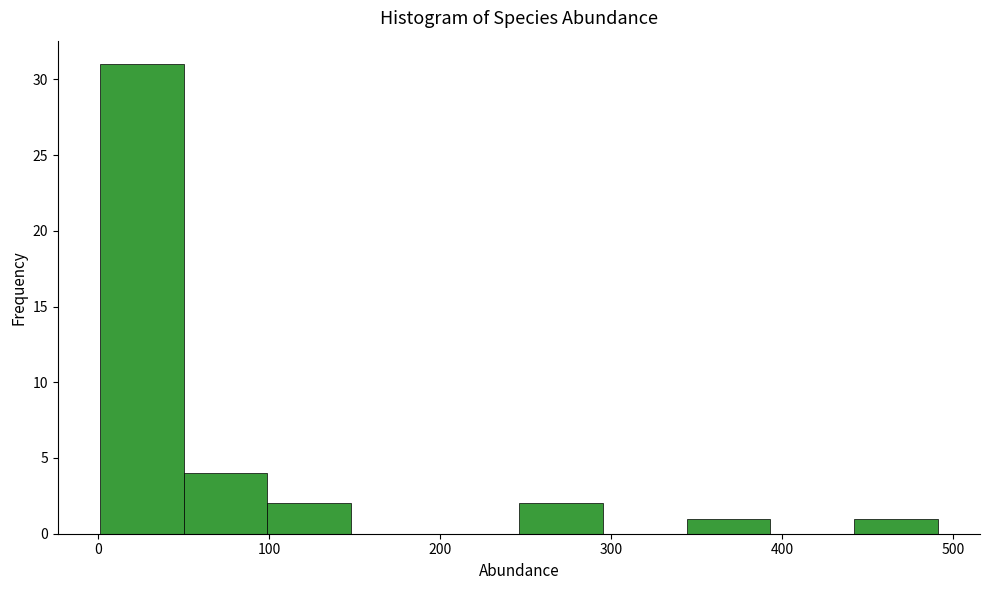

Which range on the x-axis has the tallest bar?

1 to 50